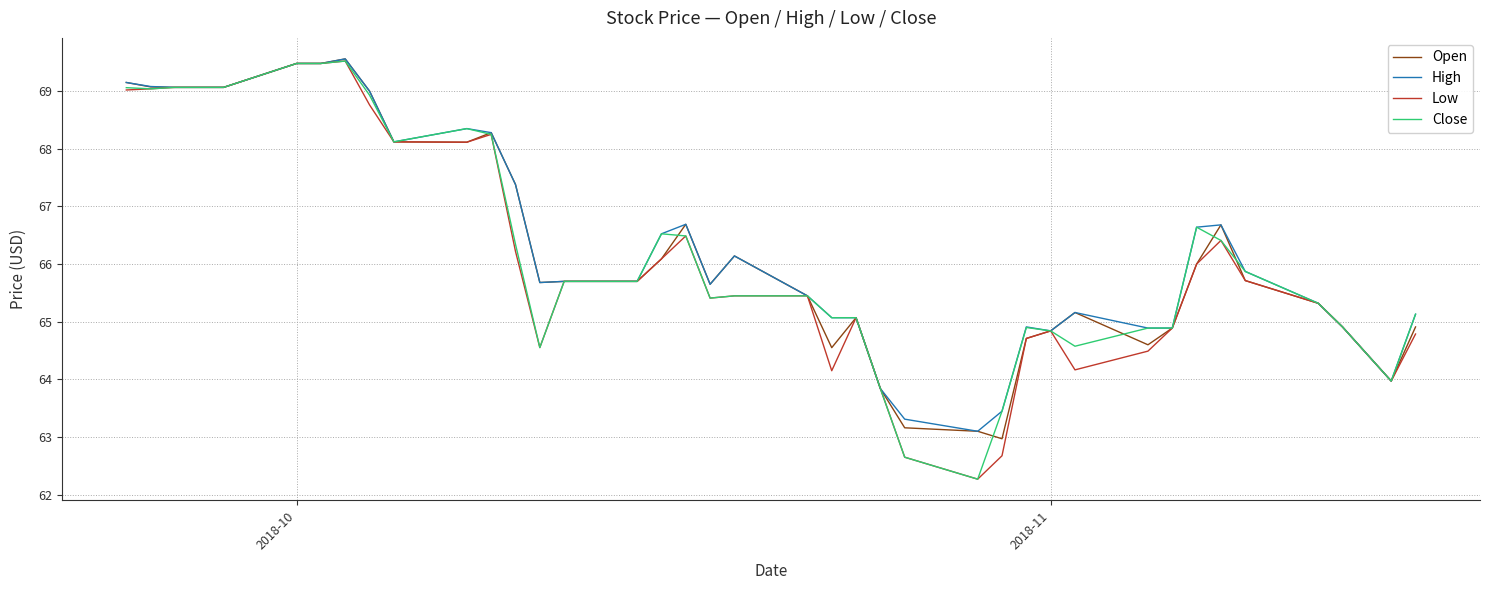

What is the highest value of the Low series?

69.5